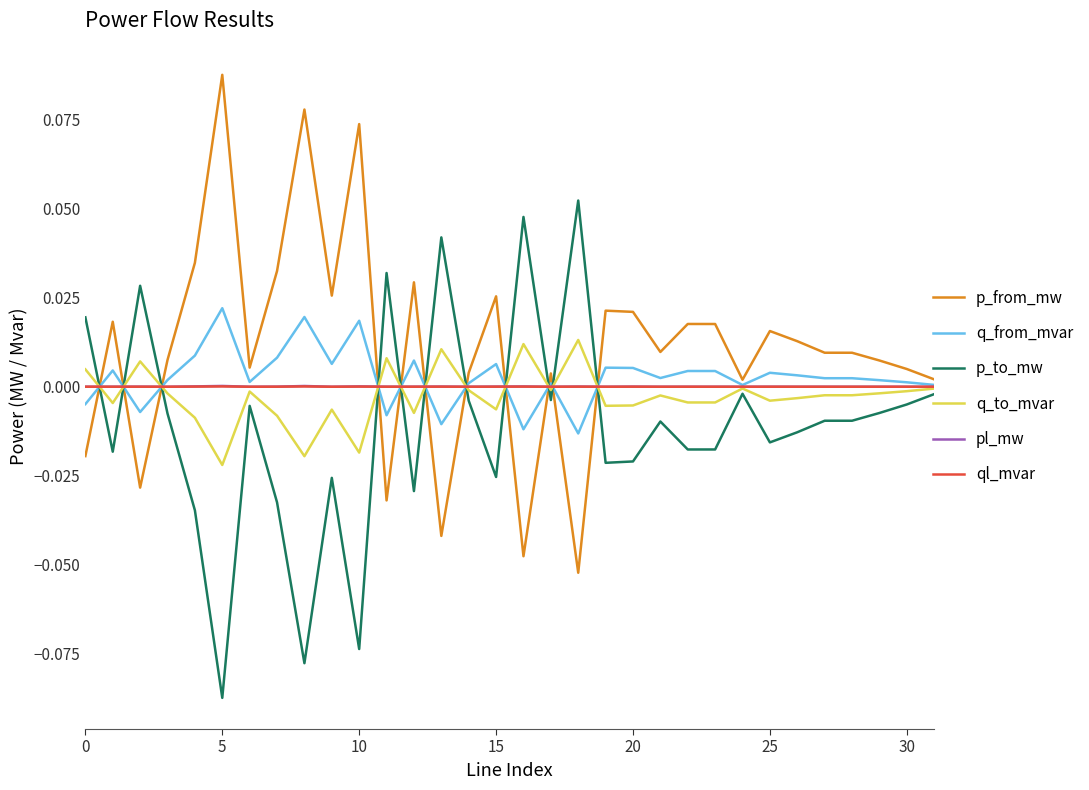

Which series has the largest total across all categories?

p_from_mw